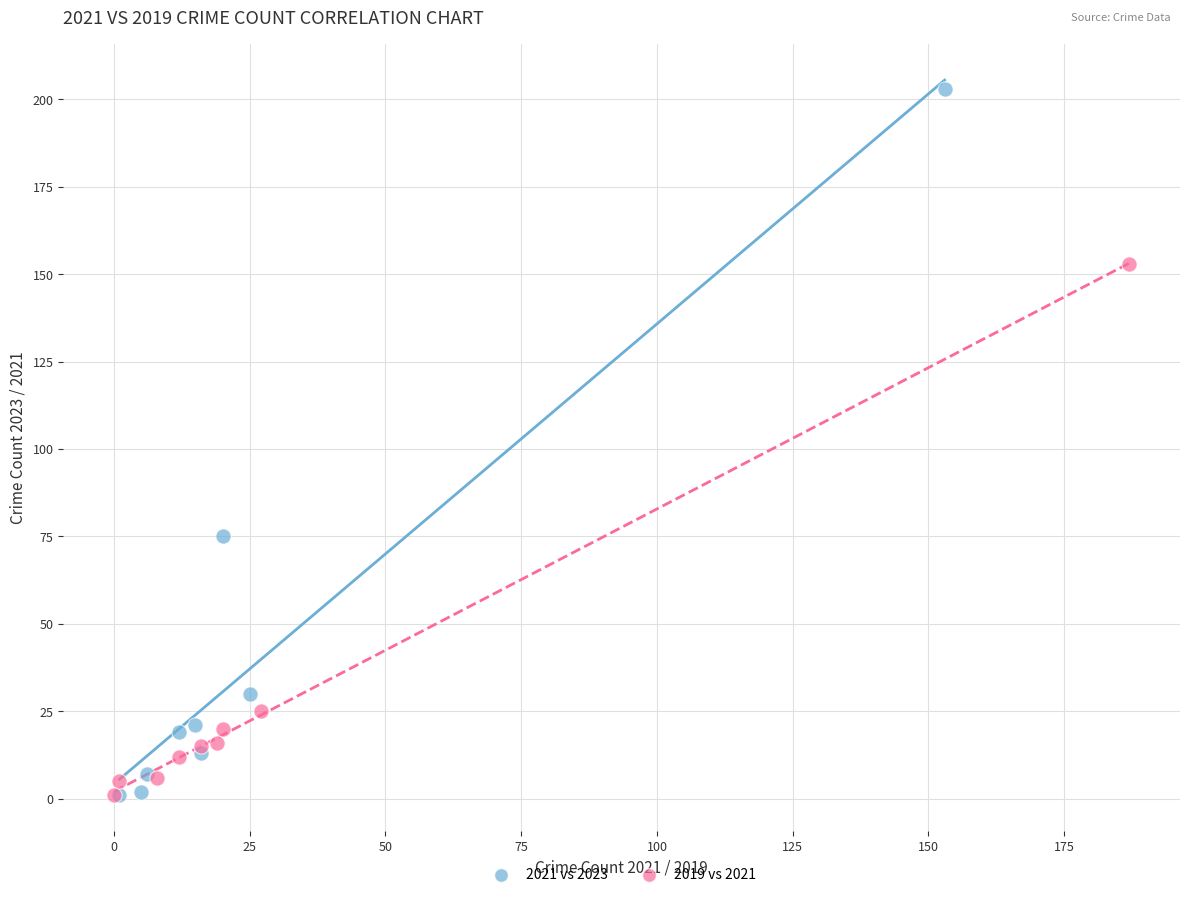

Which series has the widest spread of Y values?

2021 vs 2023